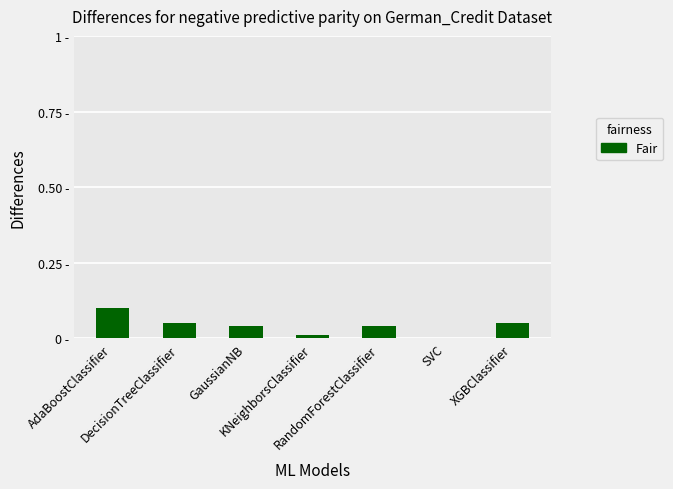

Which label corresponds to the smallest value in the chart?

SVC